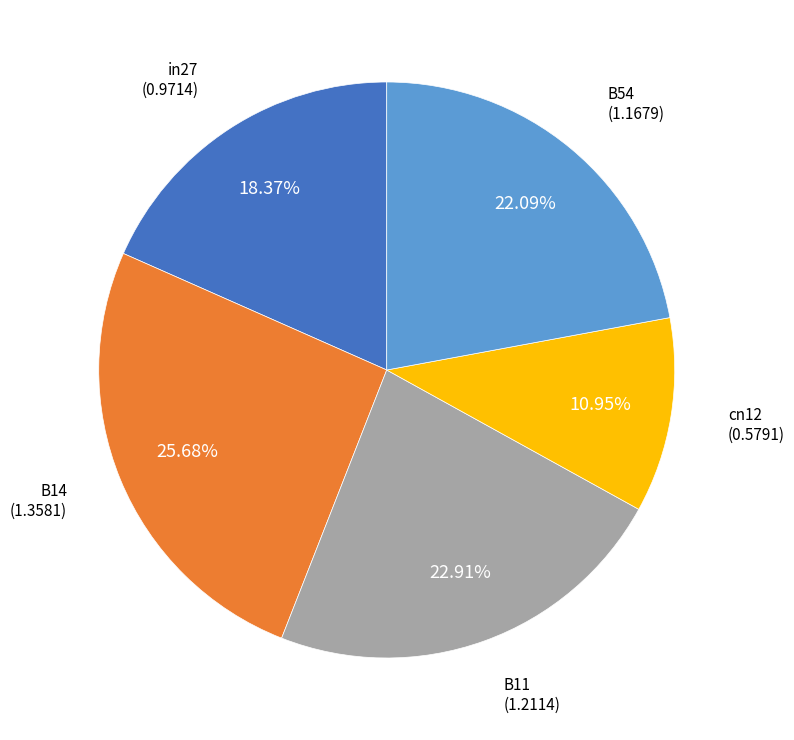

How many segments does this pie chart have?

5